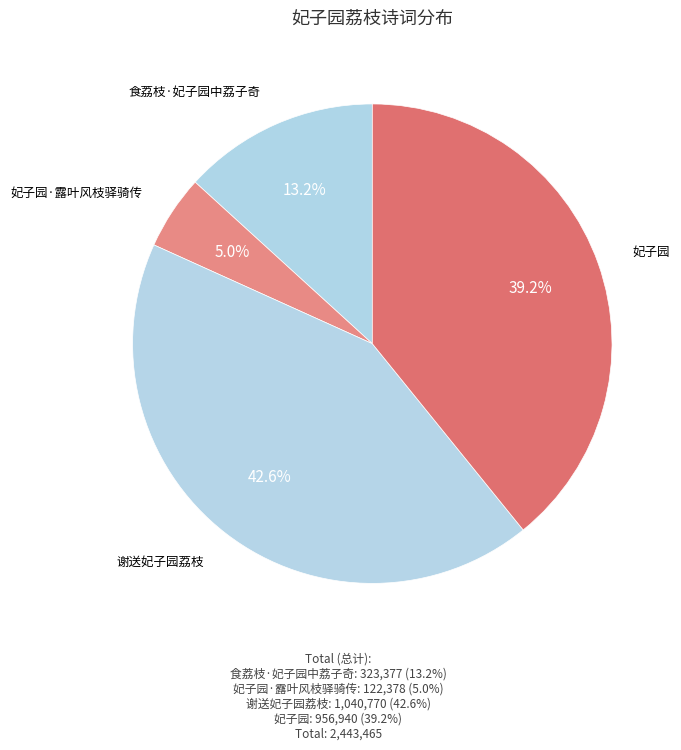

Rank the categories by value from lowest to highest.

妃子园·露叶风枝驿骑传, 食荔枝·妃子园中荔子奇, 妃子园, 谢送妃子园荔枝